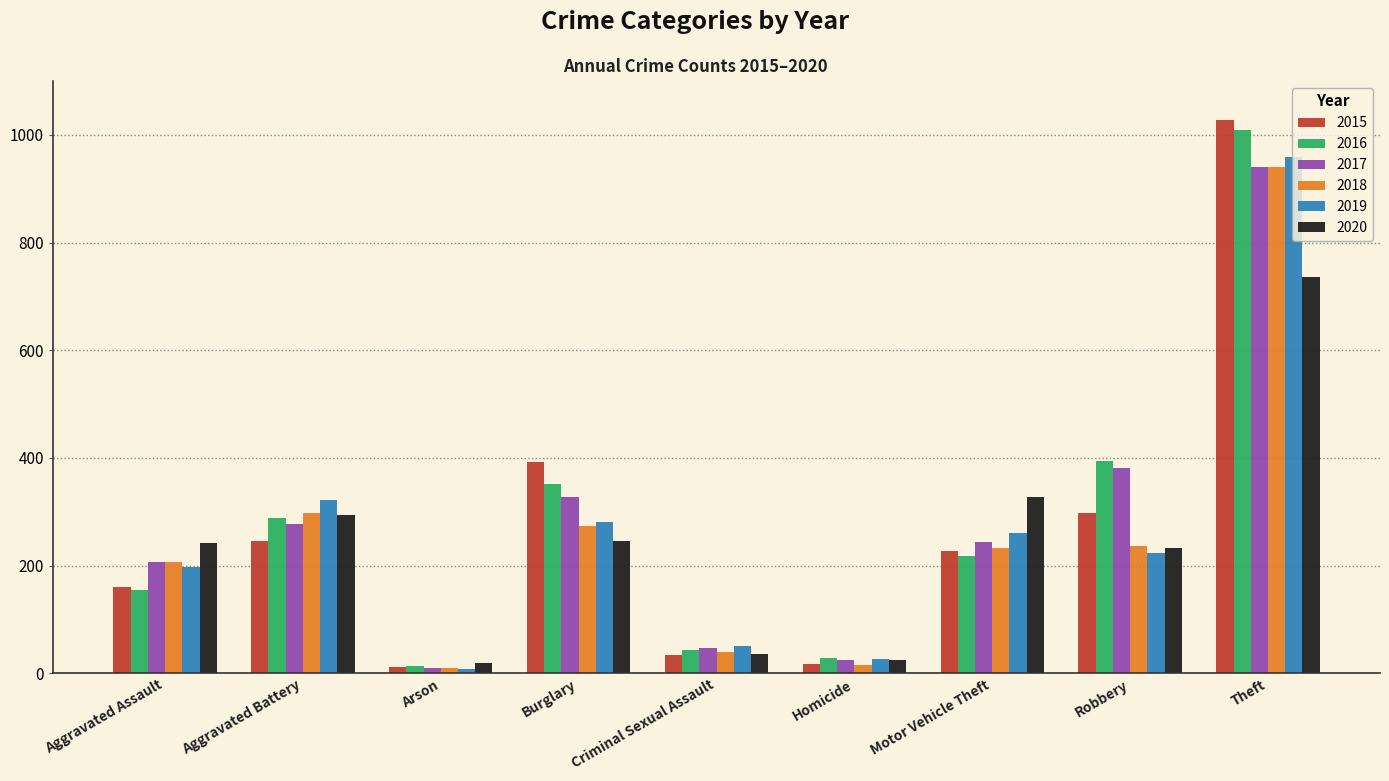

At which category is the sum across all series the highest?

Theft